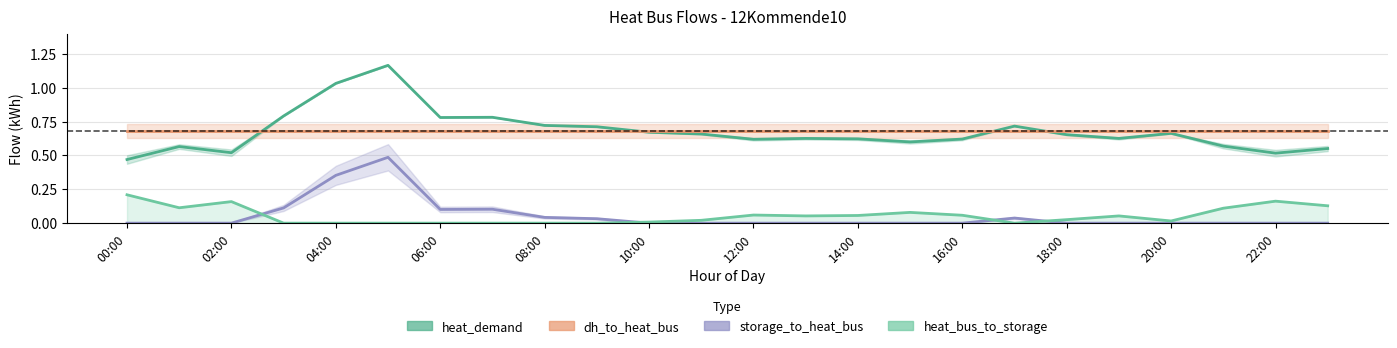

Which category has the highest value in the heat_bus_to_storage series?

00:00